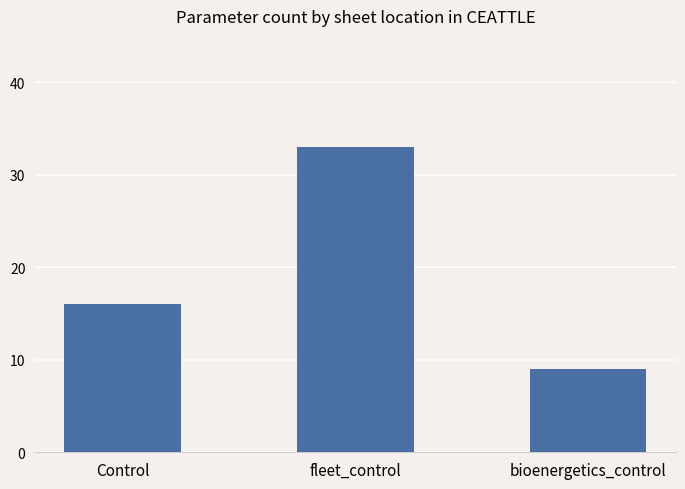

What is the sum of the values at bioenergetics_control and fleet_control?

42